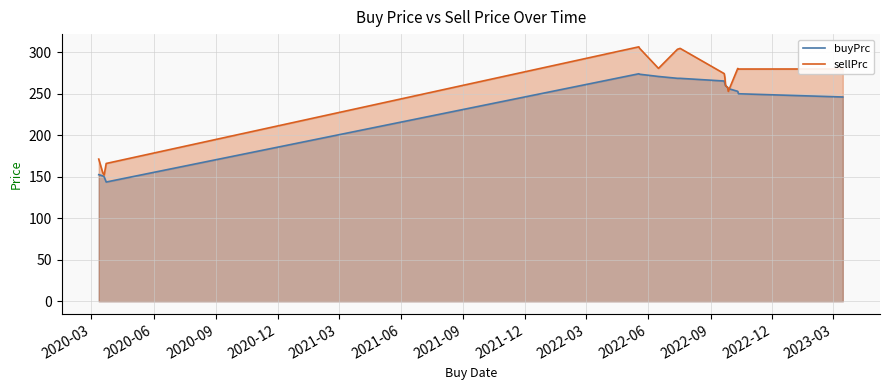

Rank the series by their maximum value, from lowest to highest.

buyPrc, sellPrc